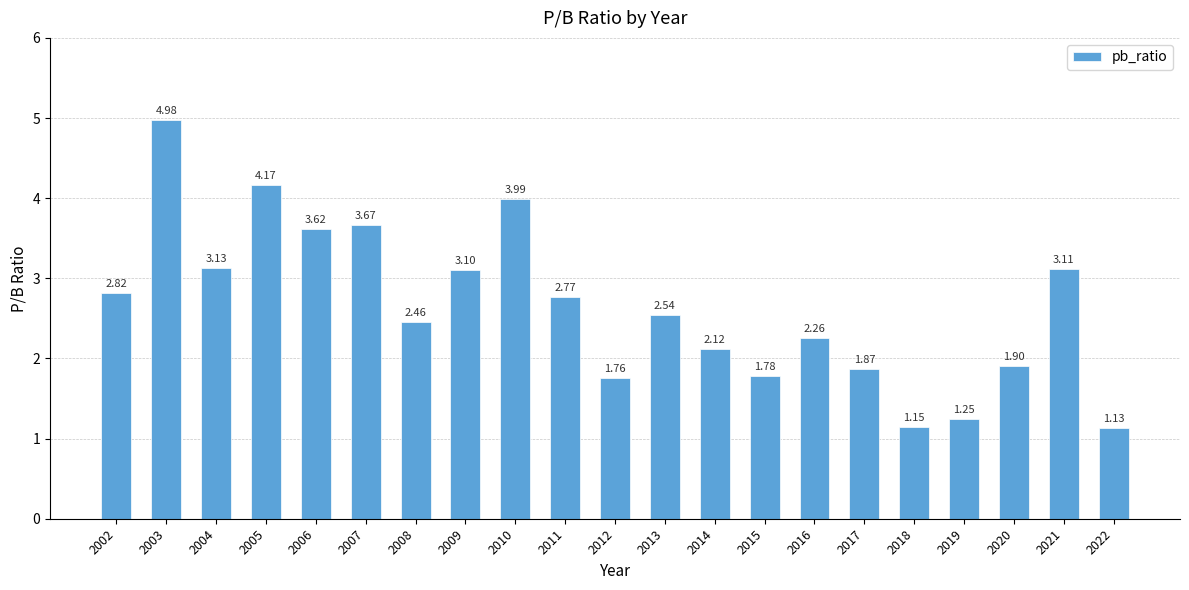

Rank the categories by value from highest to lowest.

2003, 2005, 2010, 2007, 2006, 2004, 2021, 2009, 2002, 2011, 2013, 2008, 2016, 2014, 2020, 2017, 2015, 2012, 2019, 2018, 2022